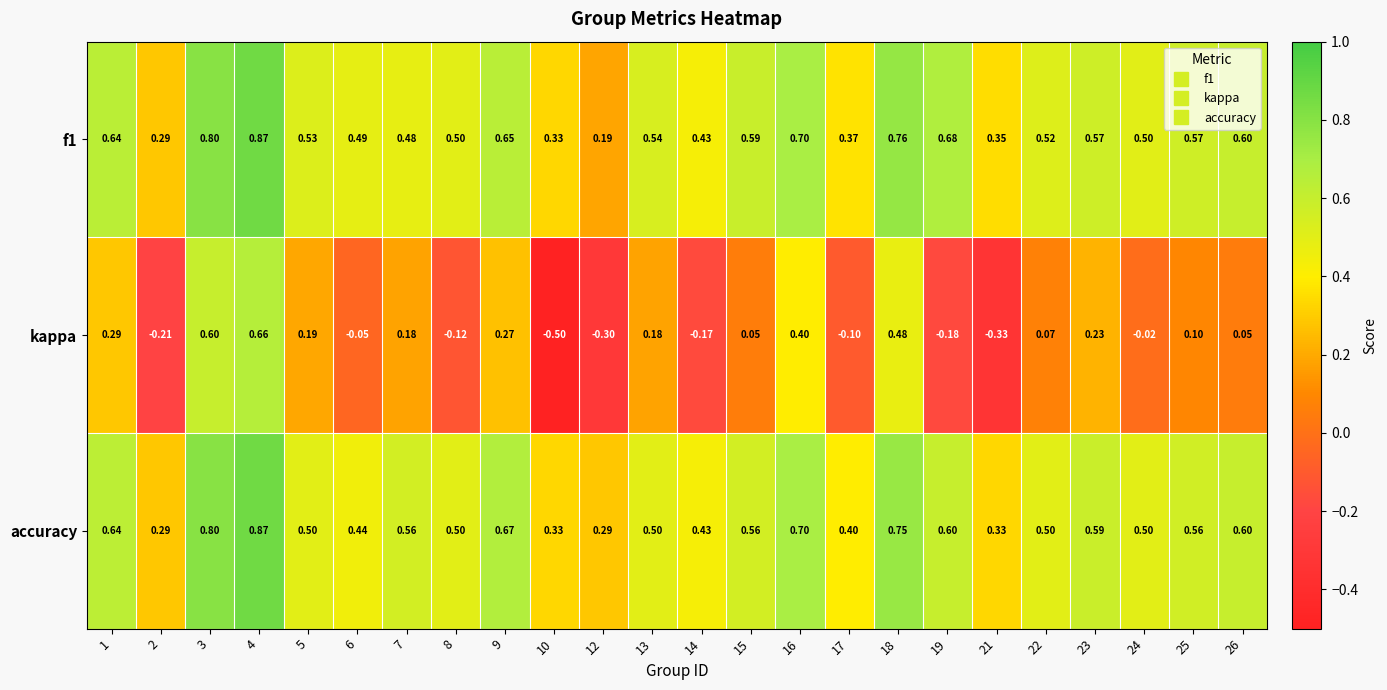

Which series has the widest spread of values?

kappa